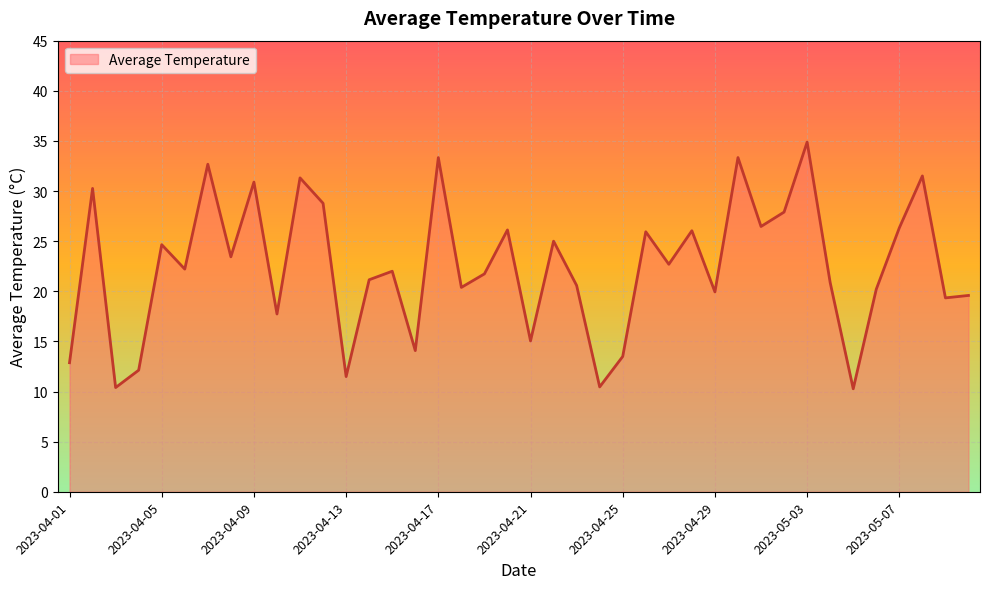

What is the difference between the maximum and minimum values?

24.6